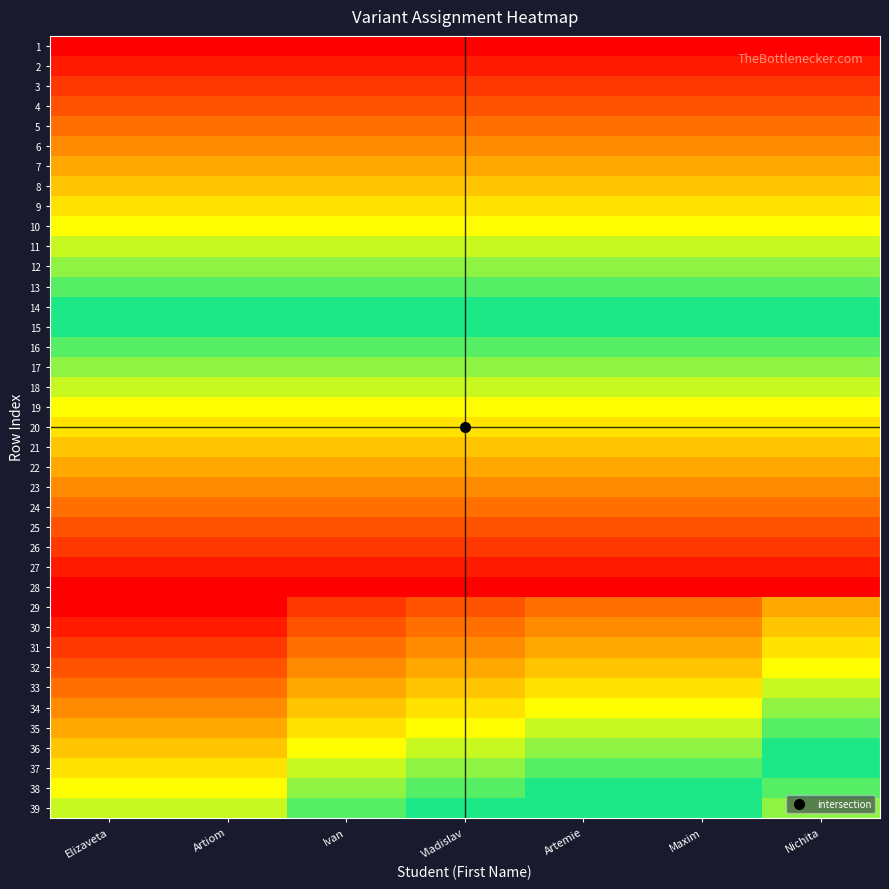

How many distinct data groups are displayed?

39